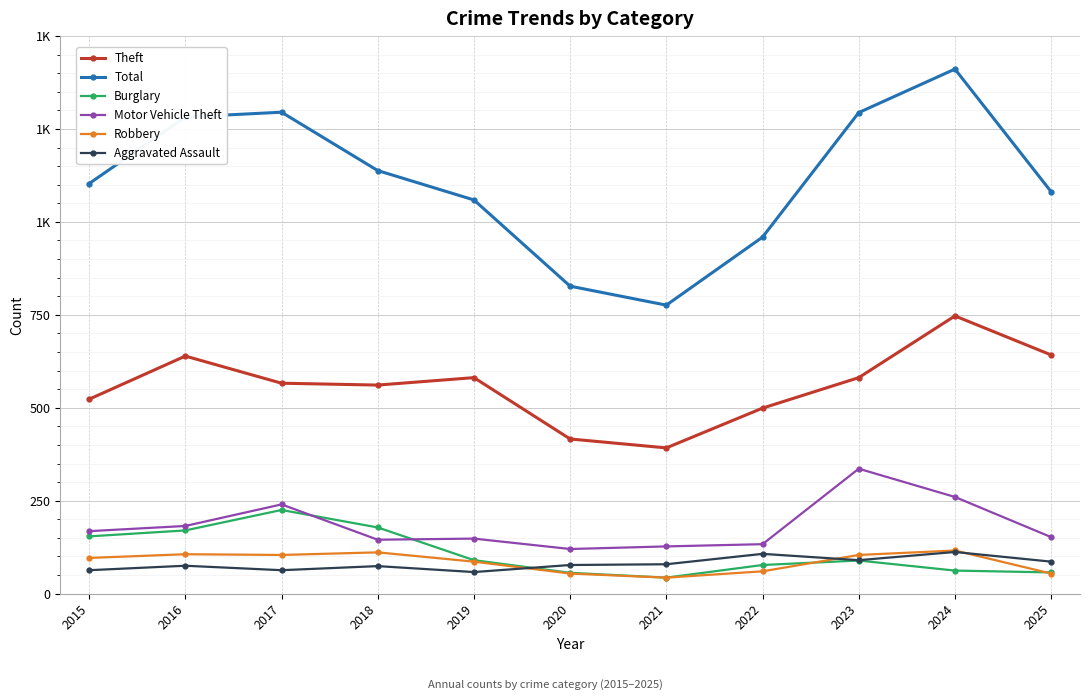

What are all the series names shown in the legend?

Theft, Total, Burglary, Motor Vehicle Theft, Robbery, Aggravated Assault